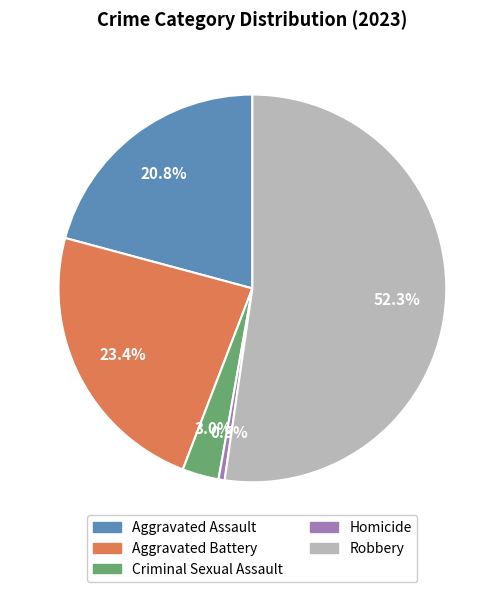

Does Robbery account for over 50% of the chart?

Yes